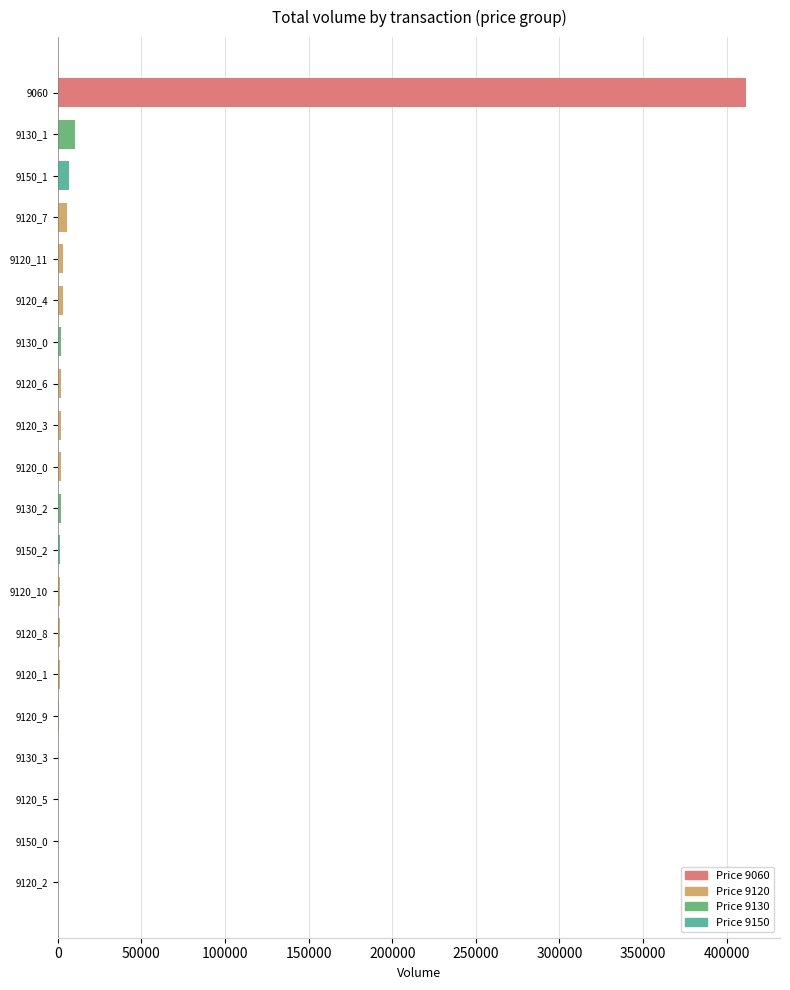

Are the bars horizontal?

Yes